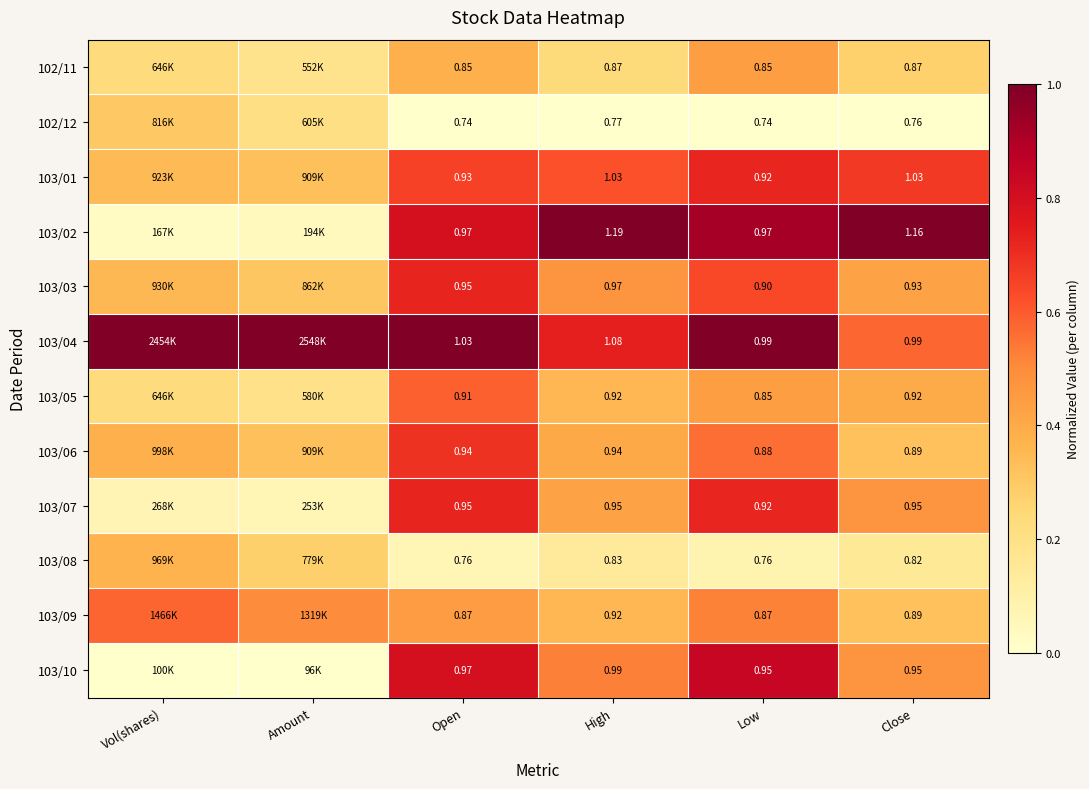

Is the value of 103/03 at Open greater than the value of 103/06 at High?

Yes